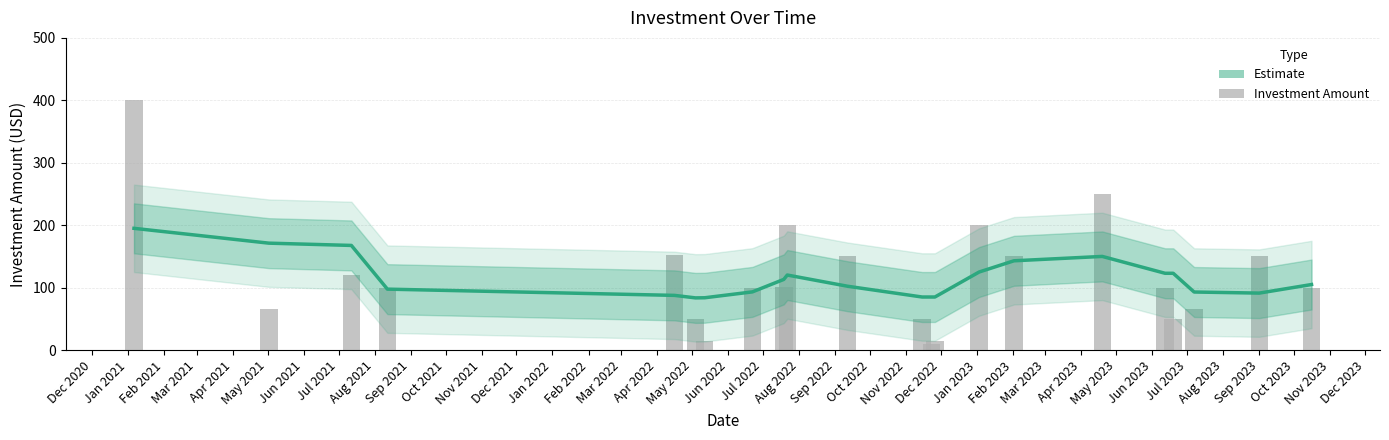

What is the highest value of the Estimate series?

195.0